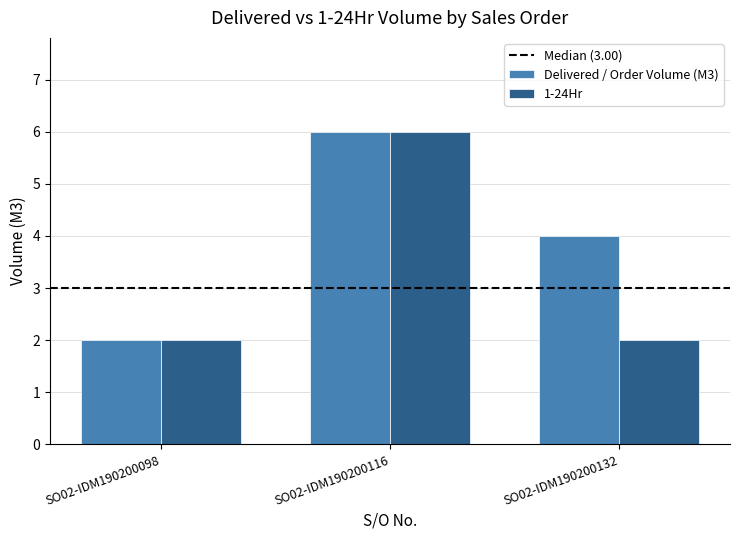

Is the value of Delivered / Order Volume (M3) at SO02-IDM190200116 greater than the value of 1-24Hr at SO02-IDM190200132?

Yes